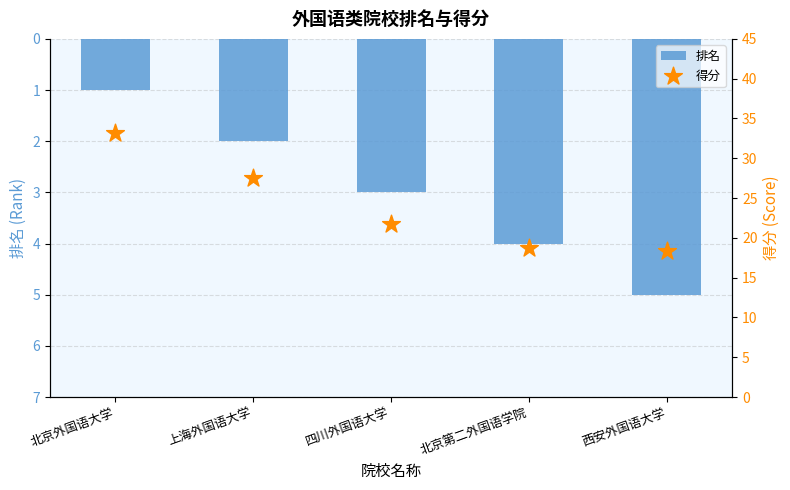

Is the value of 排名 at 北京外国语大学 greater than the value of 得分 at 北京第二外国语学院?

No